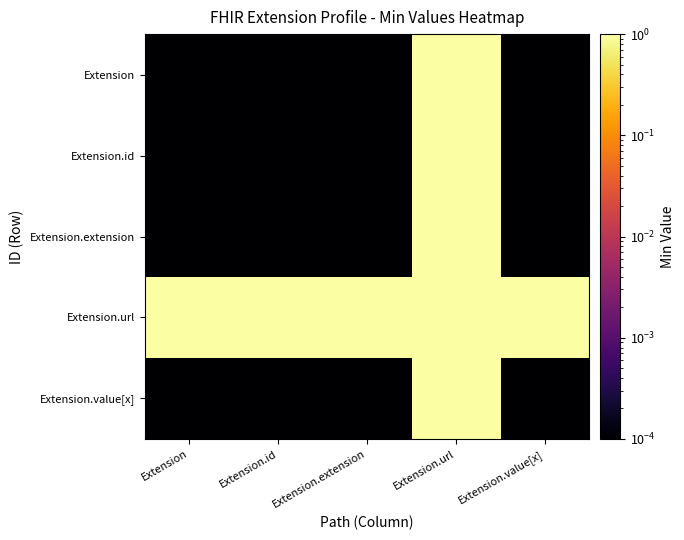

Between Extension and Extension.extension, which is larger?

Extension